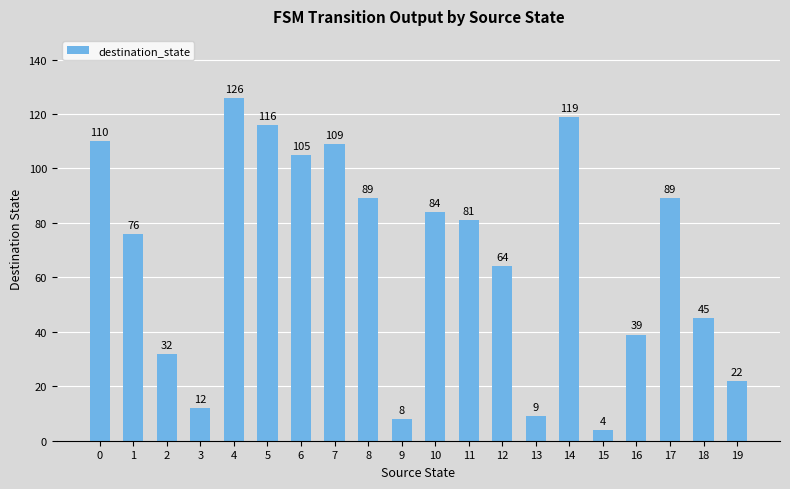

What is the value of the 10th bar from the left?

8